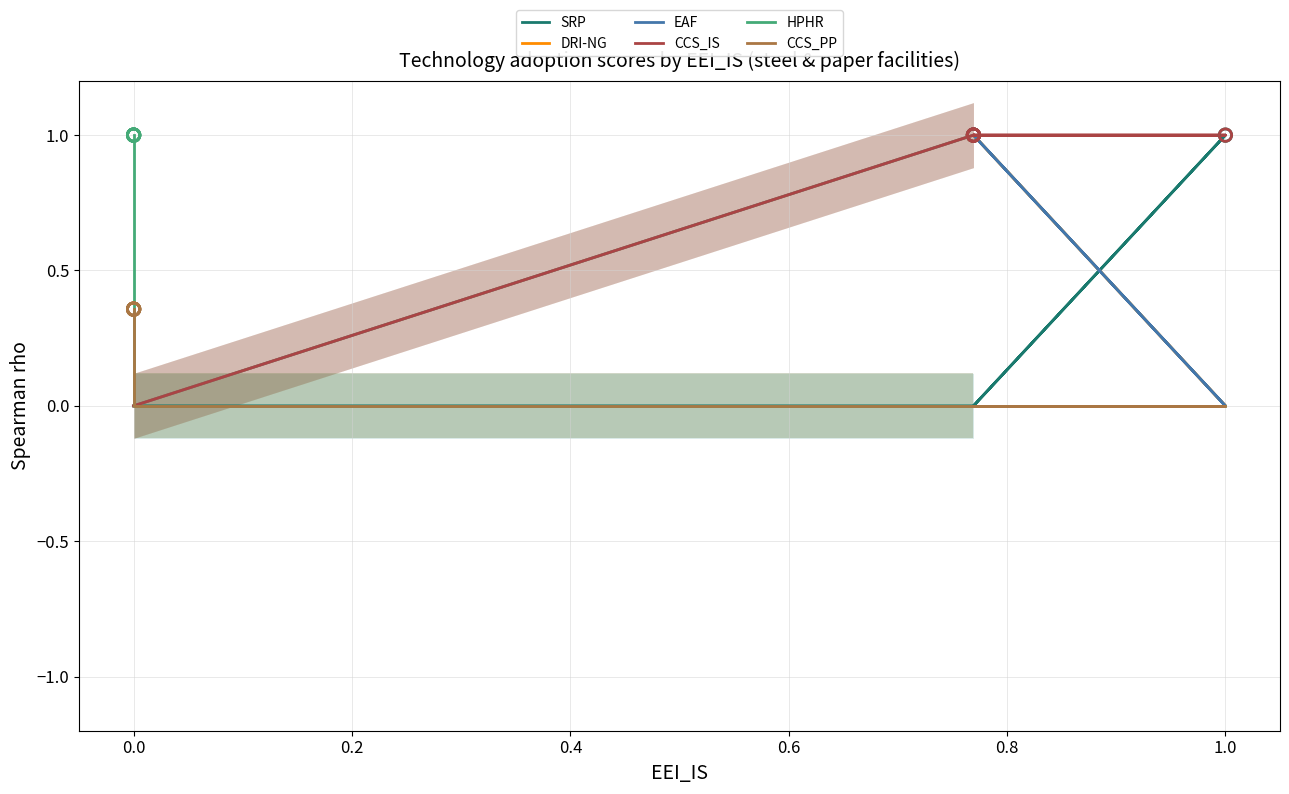

Which series has the widest spread of Y values?

SRP